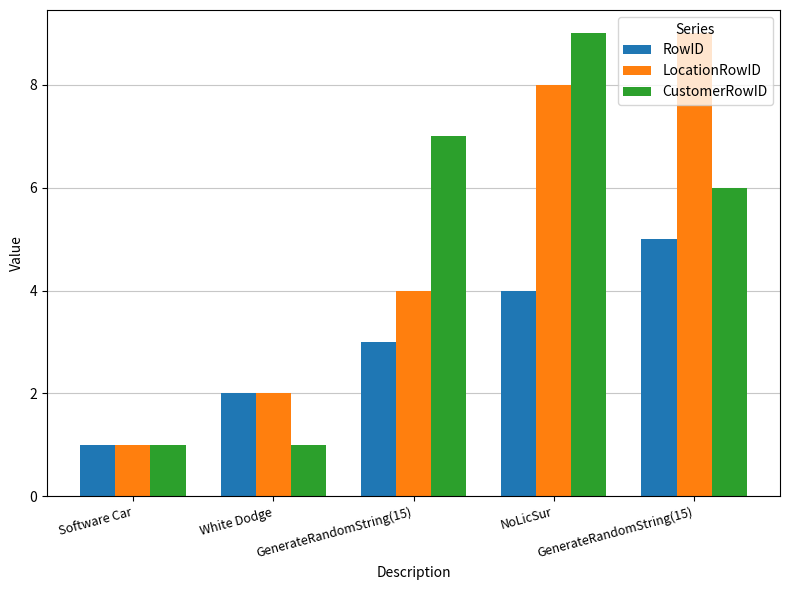

What are all the series names shown in the legend?

RowID, LocationRowID, CustomerRowID